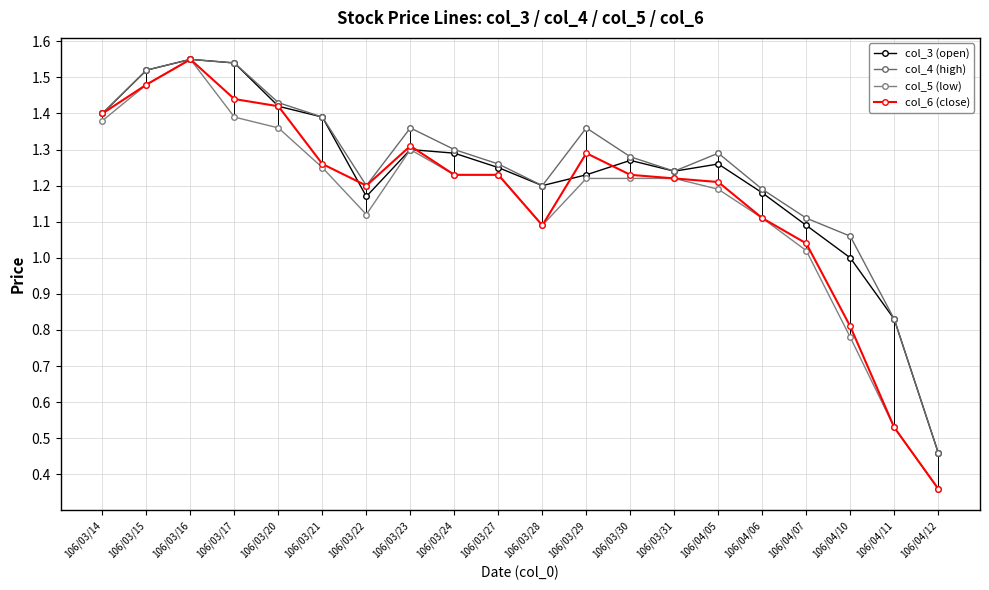

What is the sum of all col_3 (open) values?

24.6